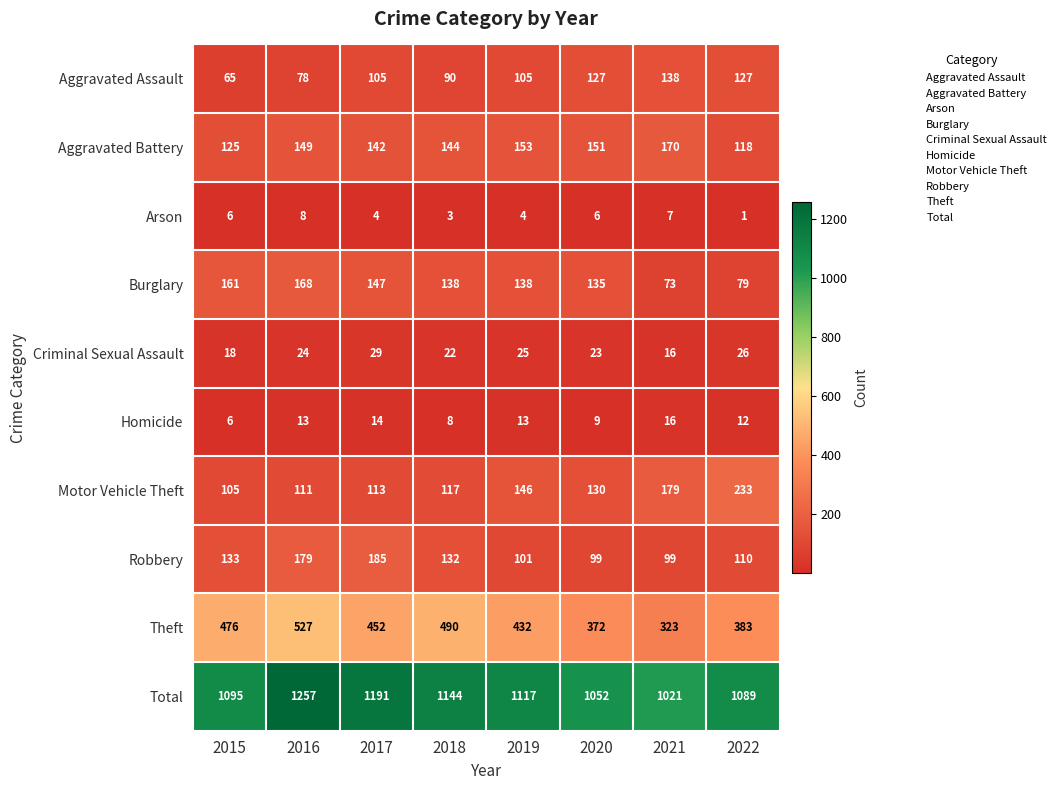

Which series changed the most between 2017 and 2022?

Motor Vehicle Theft